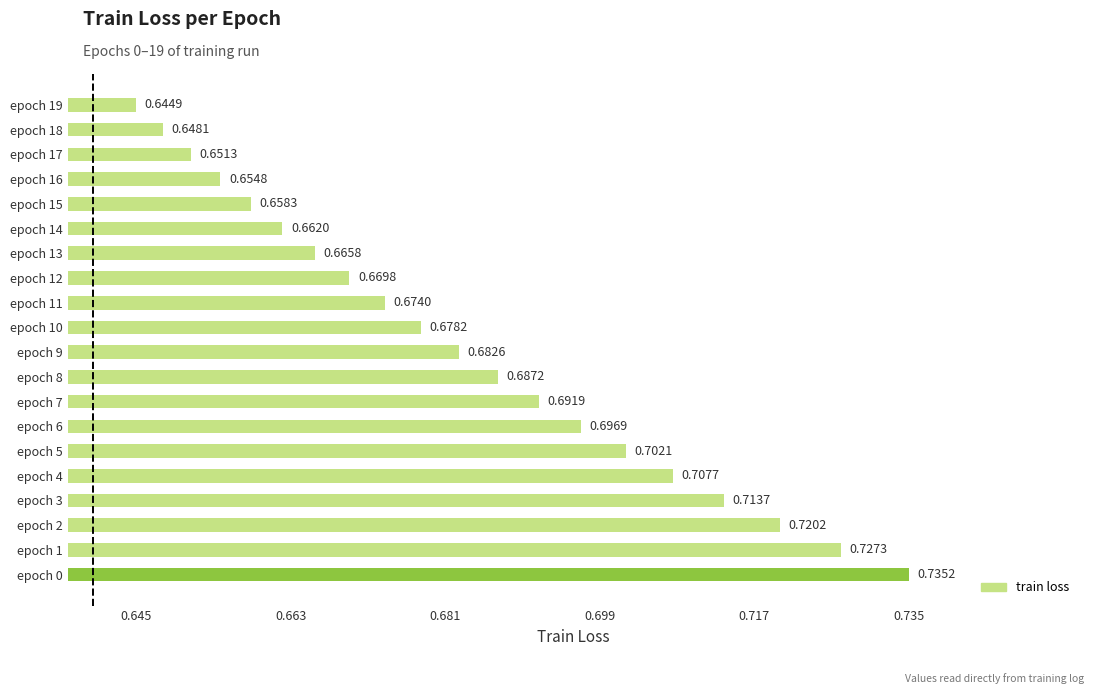

Between epoch 12 and epoch 10, which is larger?

epoch 10